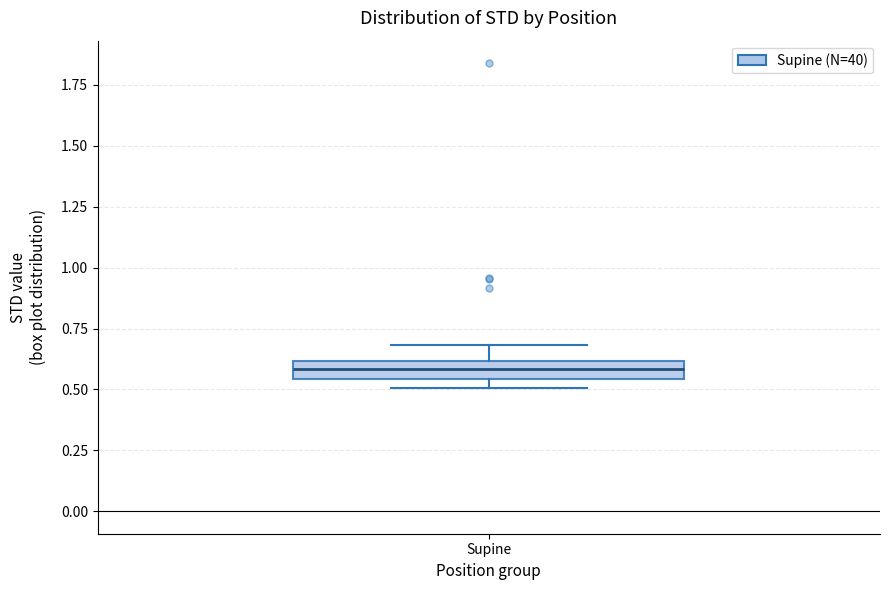

Where does the upper whisker of the box for Supine end on the y-axis? The values are not printed on the chart, so give them approximately, as read against the axis.

0.70